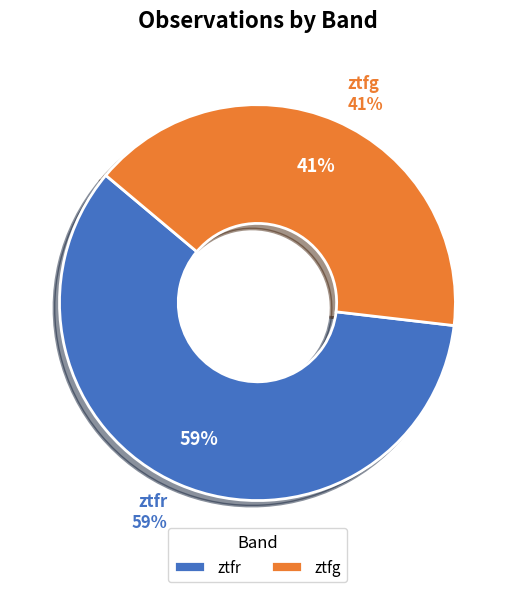

The ztfr slice represents 59% of the pie. True or false?

True